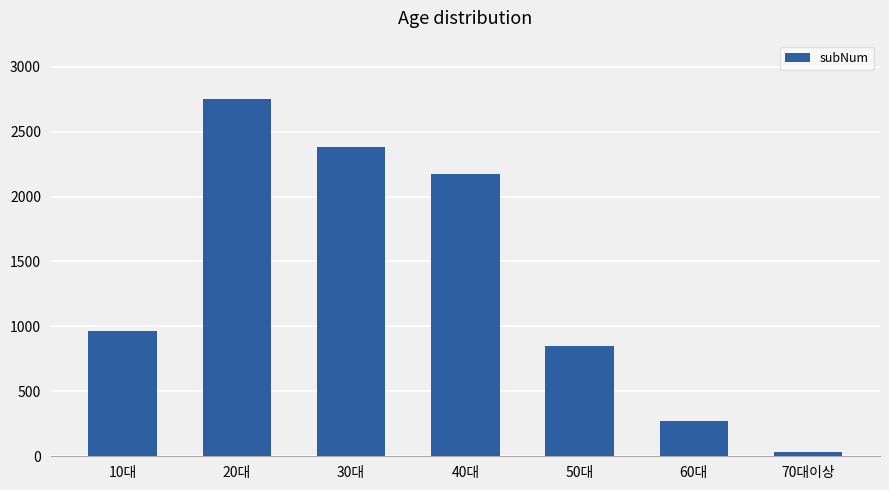

List the labels in order of value, largest first.

20대, 30대, 40대, 10대, 50대, 60대, 70대이상